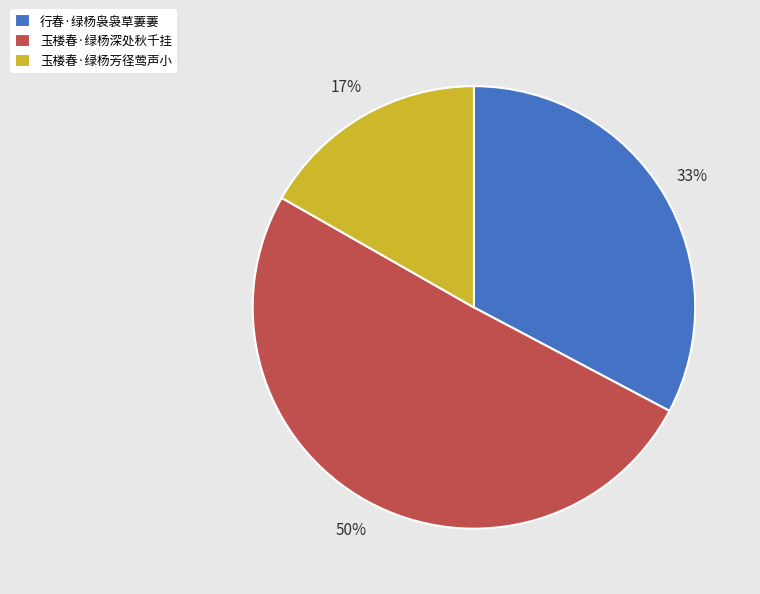

How many slices are in this pie chart?

3